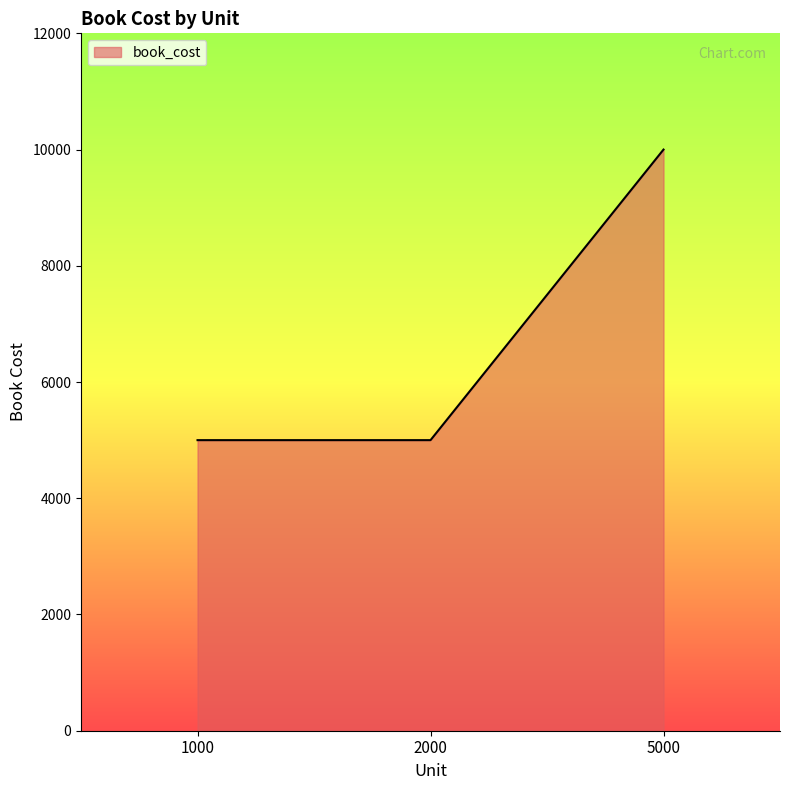

What is the greatest value displayed?

10000